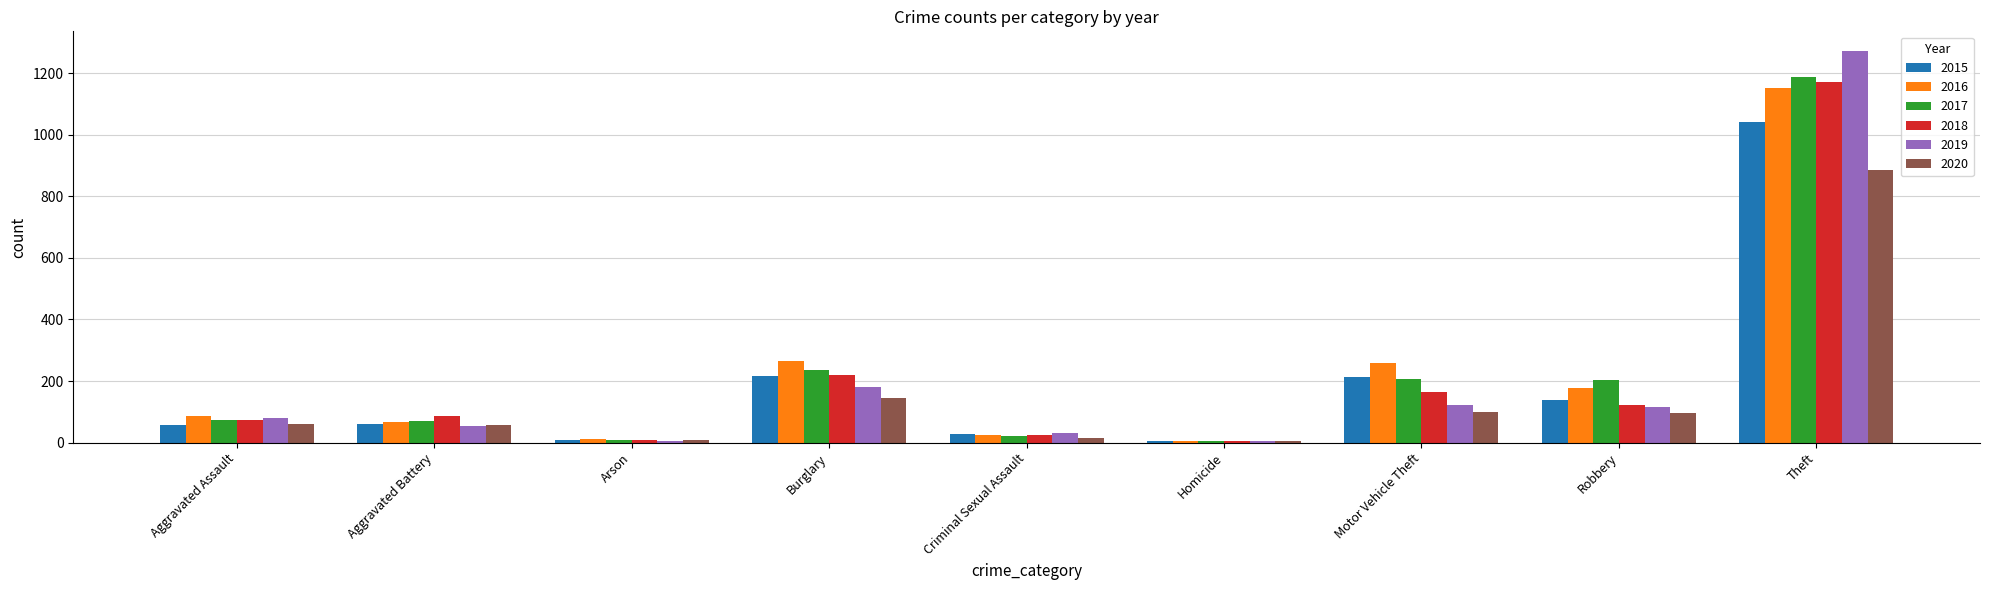

What is the average value of the 2019 series?

207